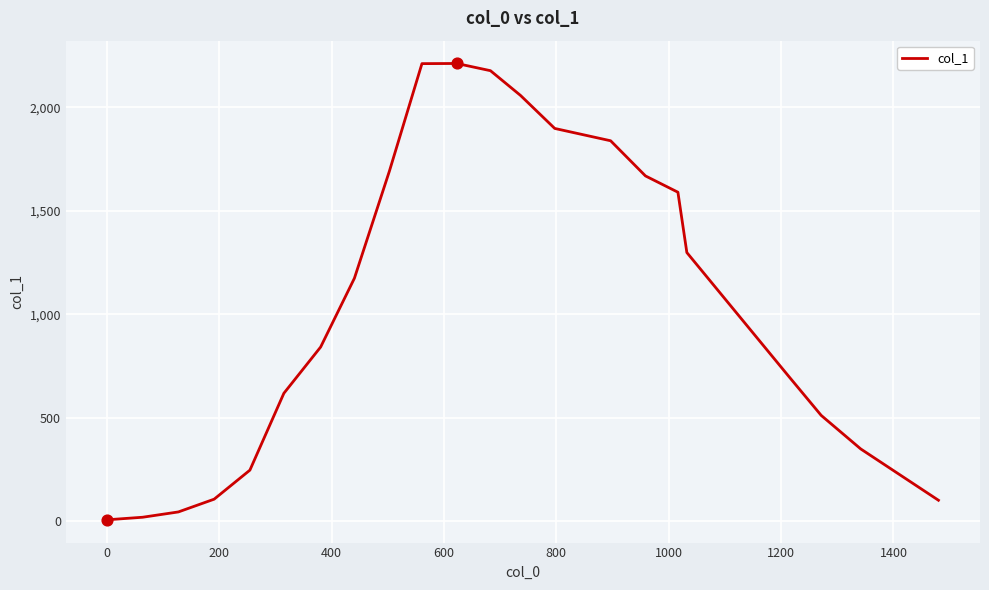

What is the greatest value displayed?

2211.6